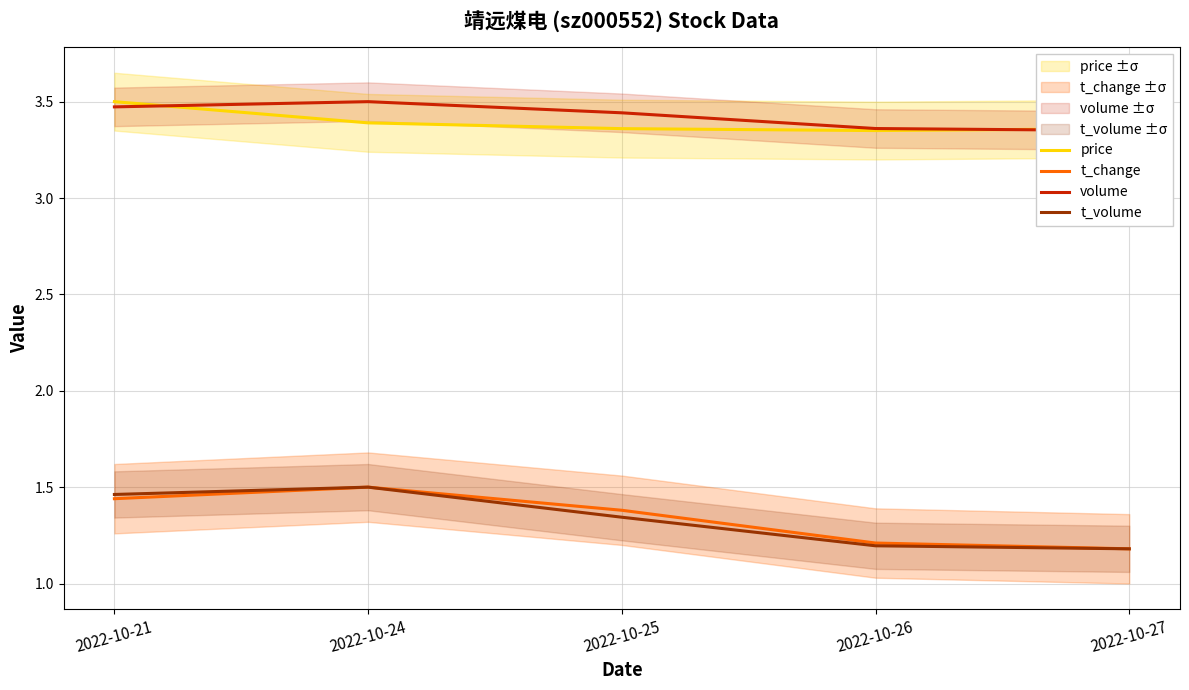

At which label is volume closest to 3?

2022-10-27